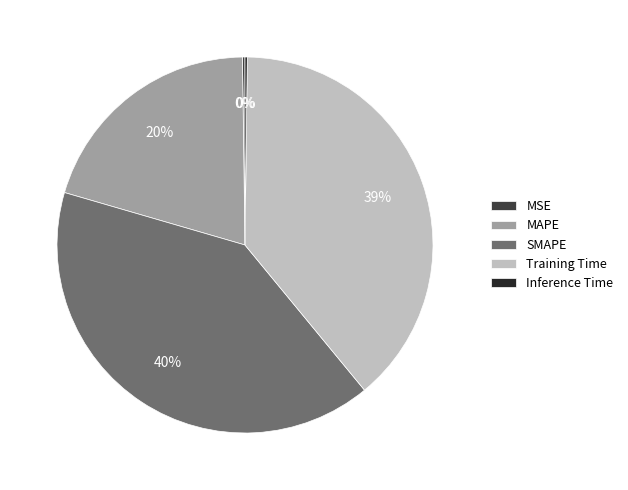

Approximately how many times larger is the value at Training Time compared to SMAPE?

1.0